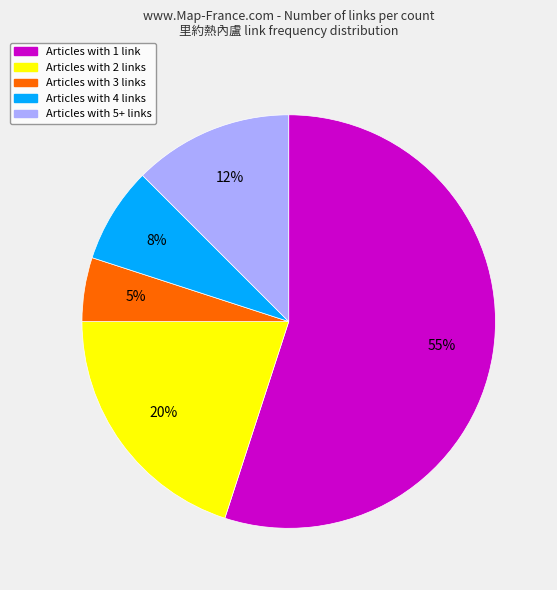

How many slices are in this pie chart?

5